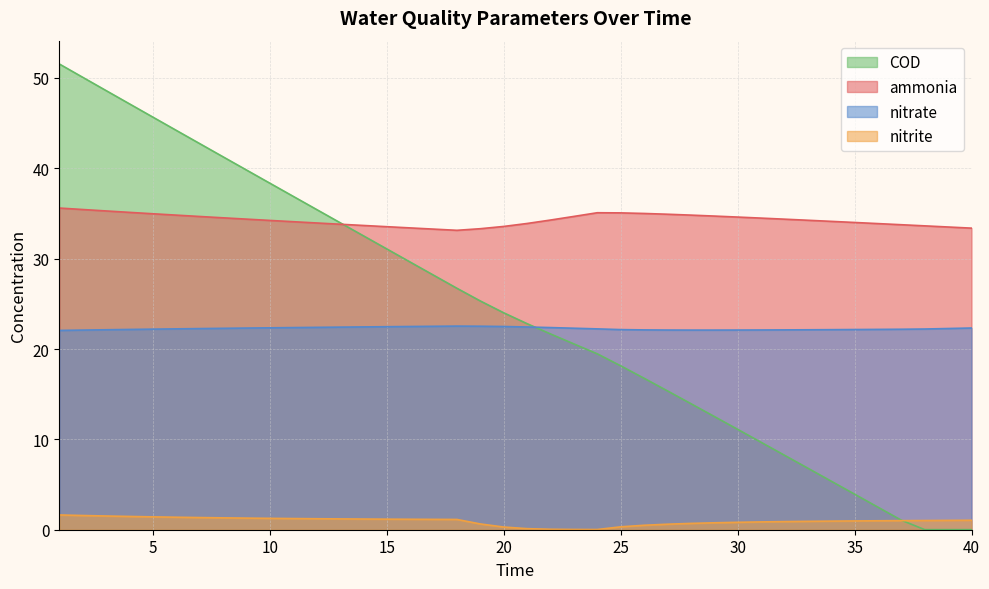

What is the value of the COD point at the 5th from the left?

45.7